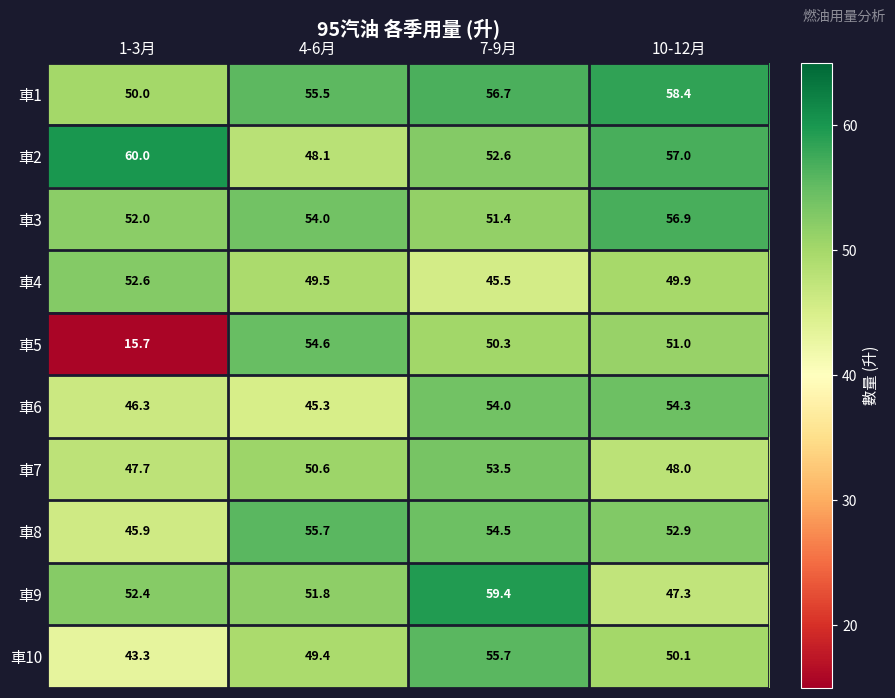

Is it true that 車2 equals 57.0 at 10-12月?

True